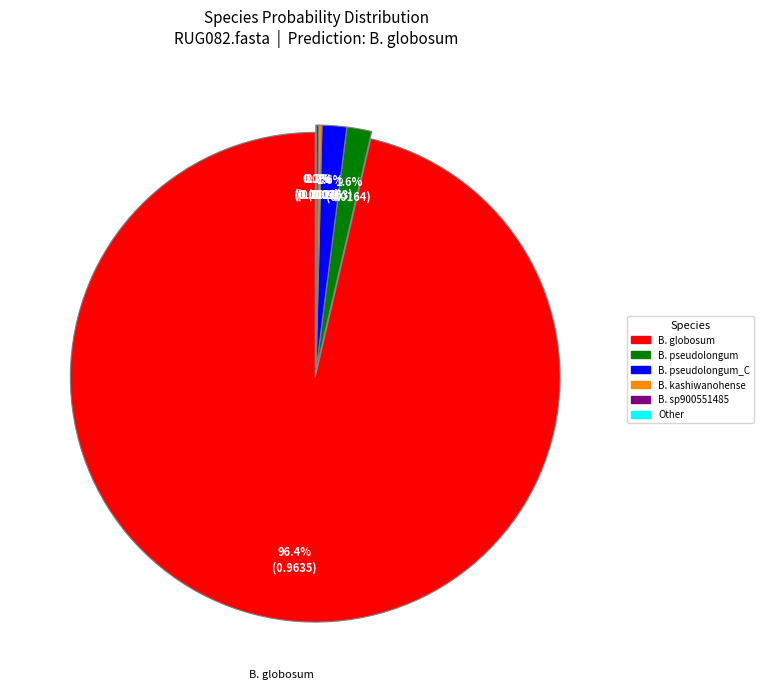

Count the number of slices in the pie.

8